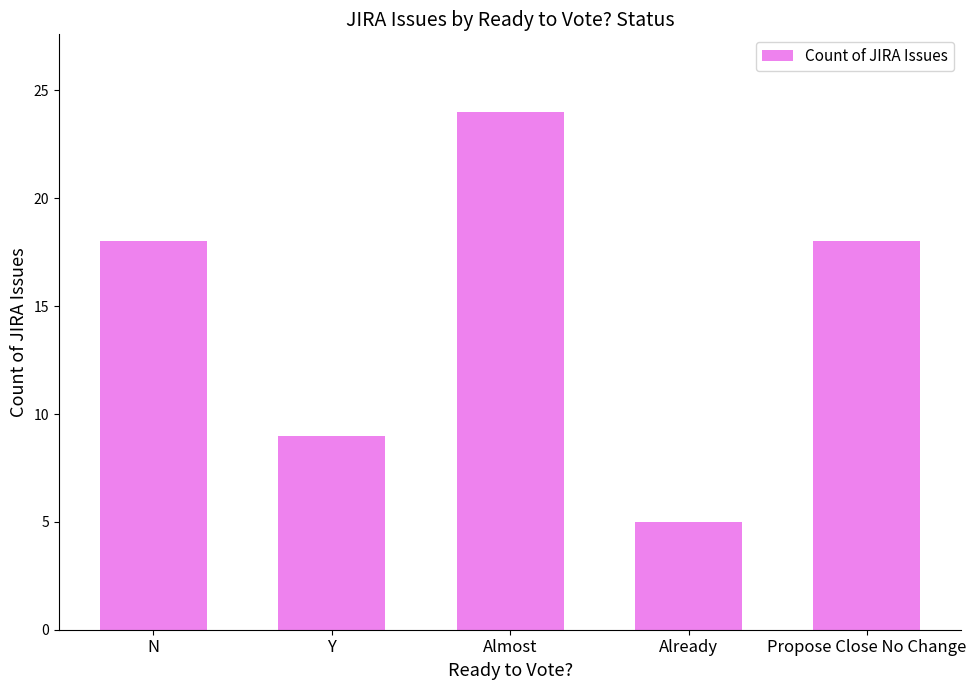

What is the difference between the maximum and minimum values?

19